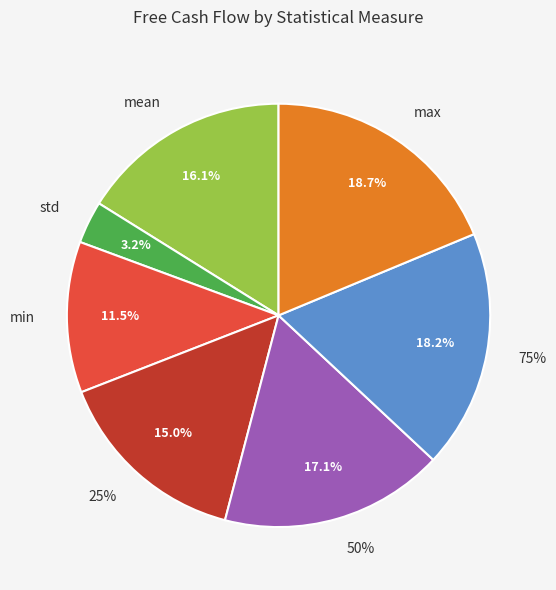

Count the number of slices in the pie.

7